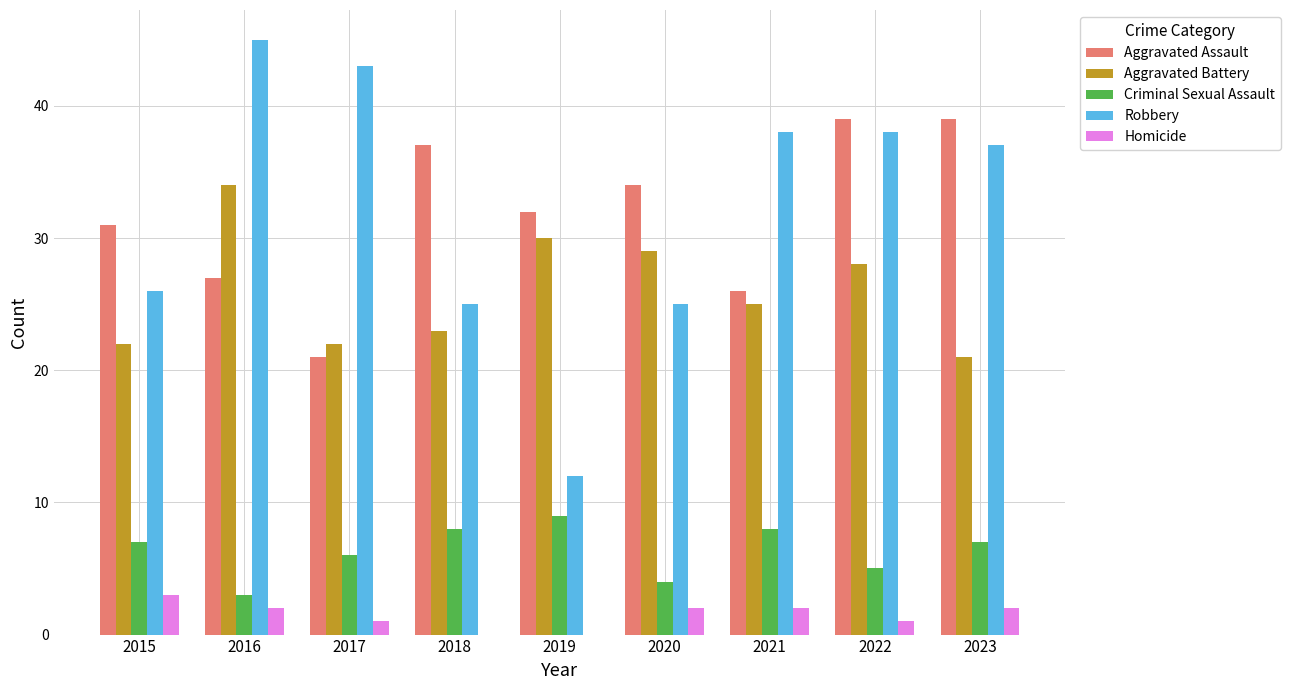

Count the Homicide values in the range 1 to 2.

6